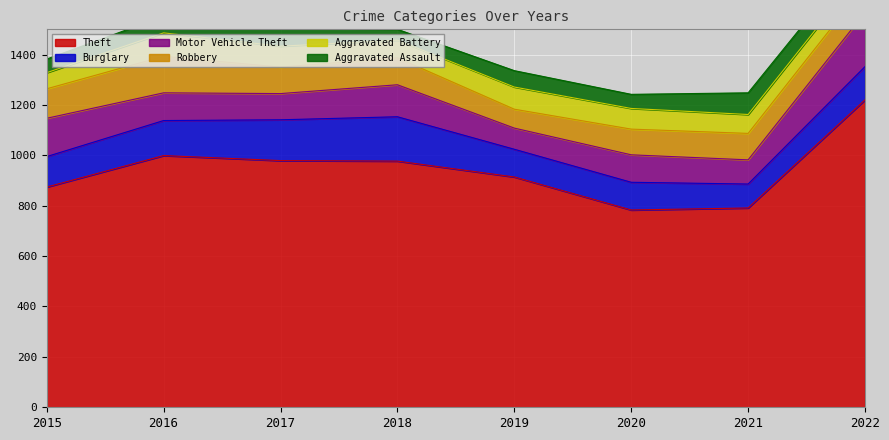

How many distinct data groups are displayed?

6